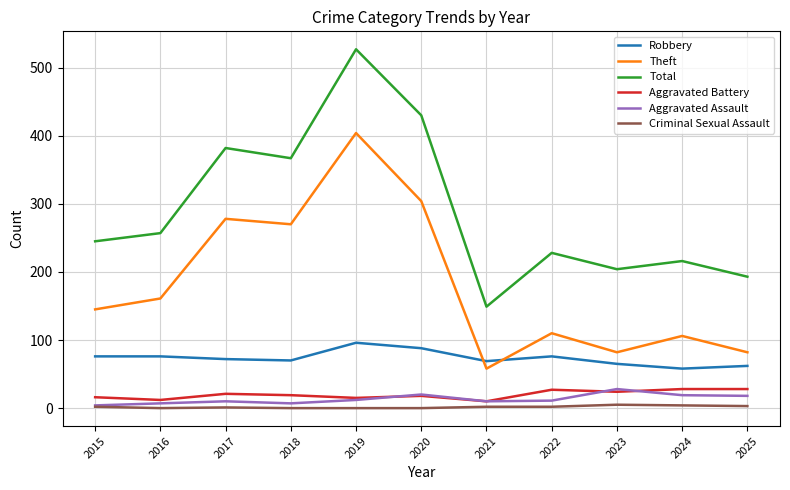

True or false: Aggravated Battery has a value of 28 at 2024.

True